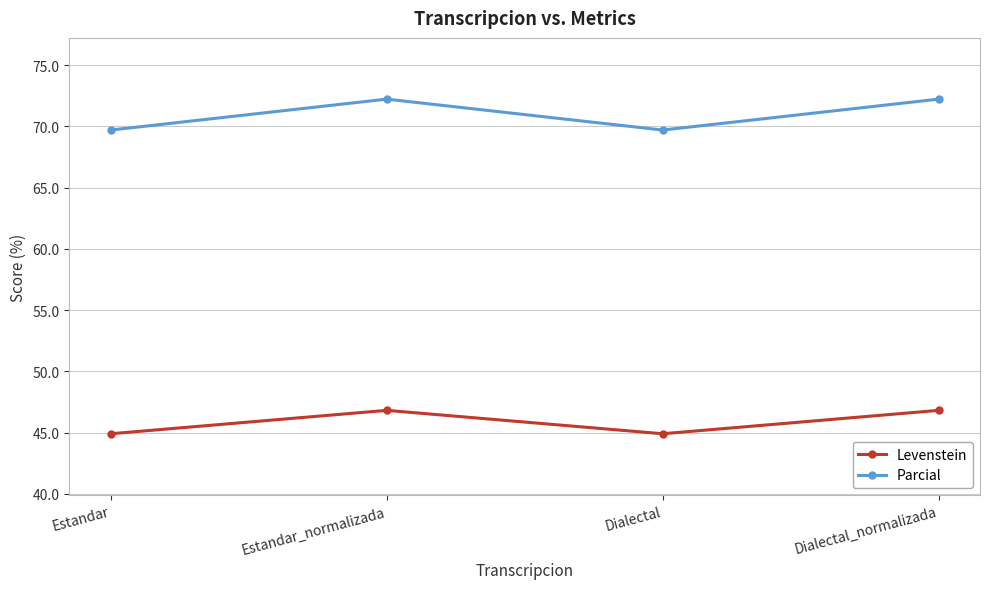

True or false: Parcial and Levenstein intersect in this chart.

False